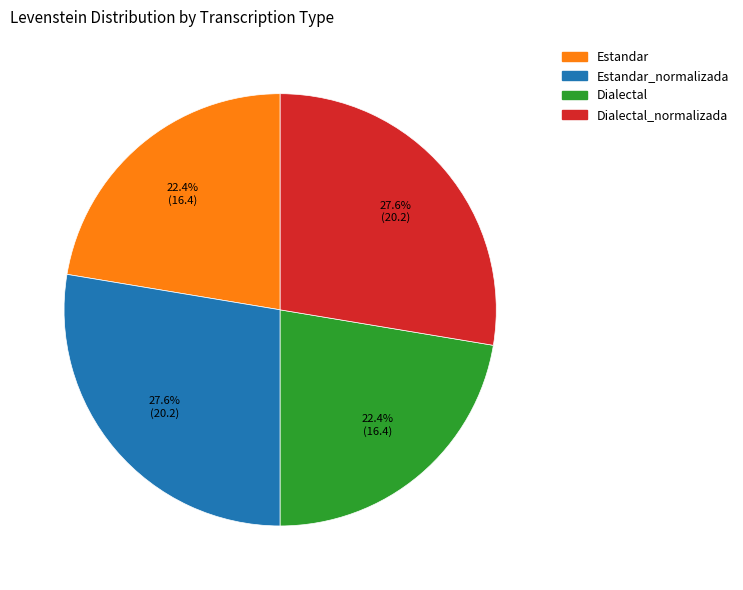

Is there a majority slice in this chart?

No